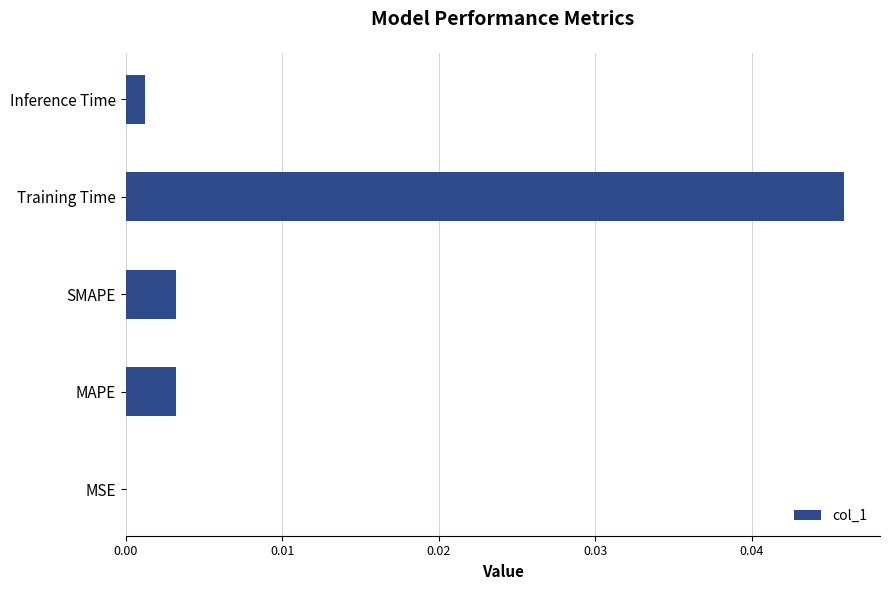

Which has a higher value, MAPE or MSE?

MAPE